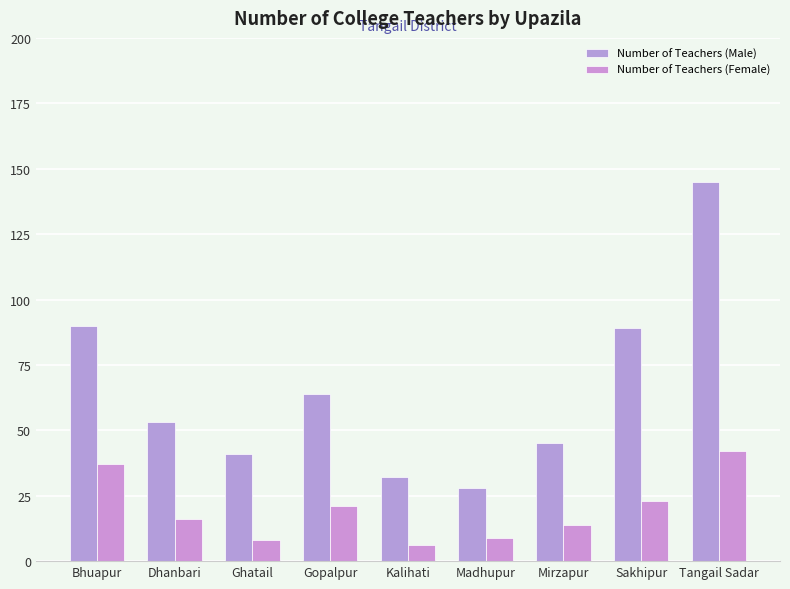

Reading left to right, list all the values displayed in this chart.

Number of Teachers (Male): Bhuapur=90	Dhanbari=53	Ghatail=41	Gopalpur=64	Kalihati=32	Madhupur=28	Mirzapur=45	Sakhipur=89	Tangail Sadar=145
Number of Teachers (Female): Bhuapur=37	Dhanbari=16	Ghatail=8	Gopalpur=21	Kalihati=6	Madhupur=9	Mirzapur=14	Sakhipur=23	Tangail Sadar=42